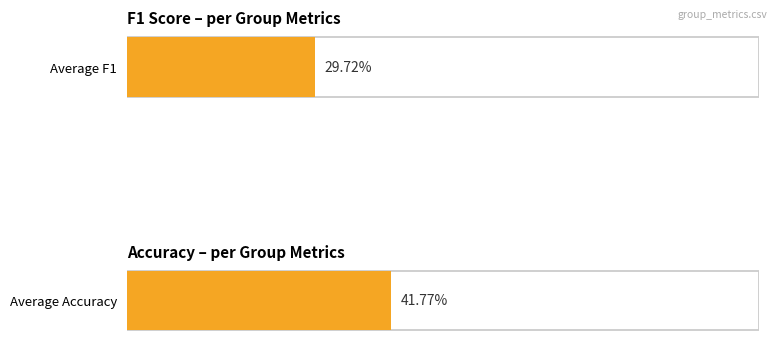

Rank the series by their maximum value, from highest to lowest.

accuracy, f1